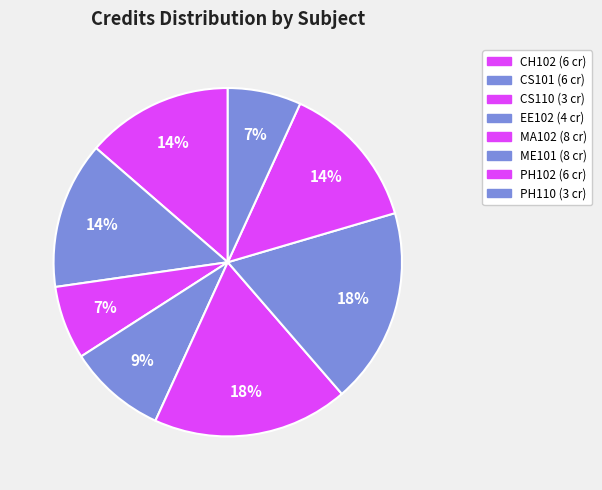

What is the smallest slice in the pie chart?

CS110